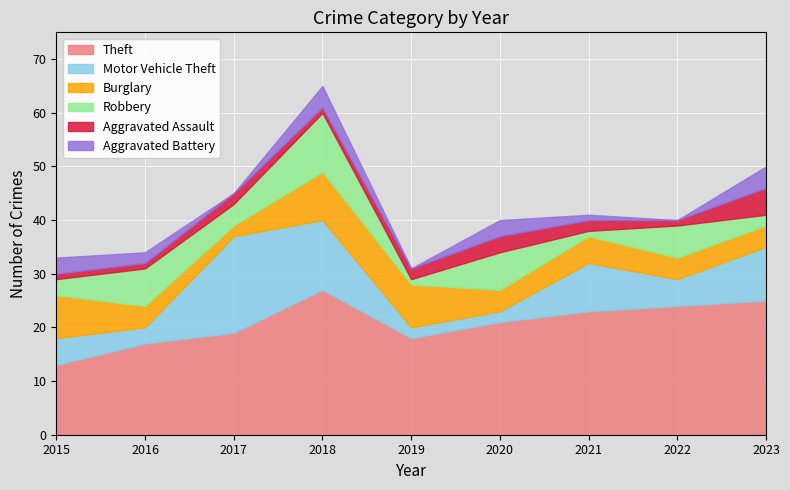

Is it true that Motor Vehicle Theft equals 2 at 2020?

True